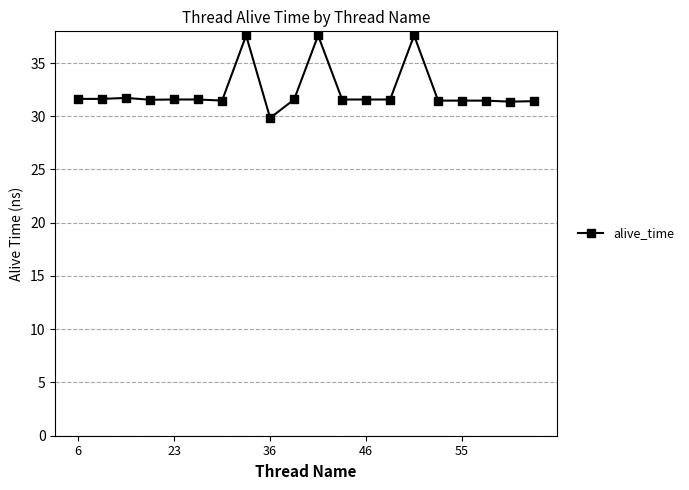

What is the difference between the maximum and minimum values?

7.7